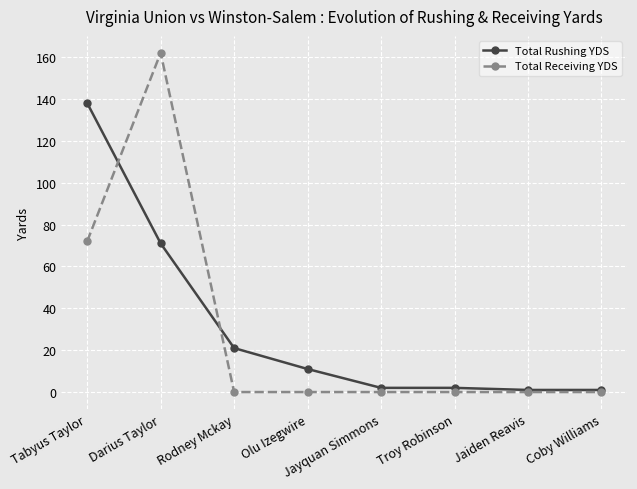

Reading left to right, list all the values displayed in this chart.

Total Rushing YDS: Tabyus Taylor=138	Darius Taylor=71	Rodney Mckay=21	Olu Izegwire=11	Jayquan Simmons=2	Troy Robinson=2	Jaiden Reavis=1	Coby Williams=1
Total Receiving YDS: Tabyus Taylor=72	Darius Taylor=162	Rodney Mckay=0	Olu Izegwire=0	Jayquan Simmons=0	Troy Robinson=0	Jaiden Reavis=0	Coby Williams=0